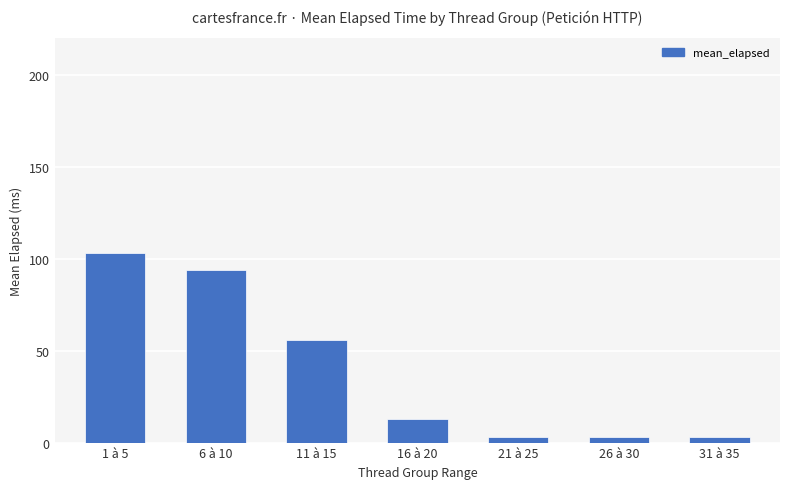

How many categories are shown in the chart?

7